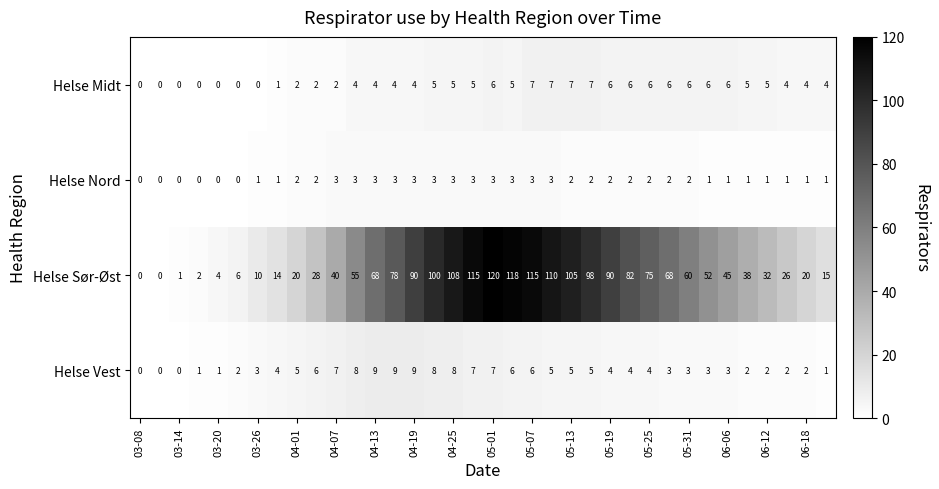

How many Helse Nord values are between 1 and 3?

30